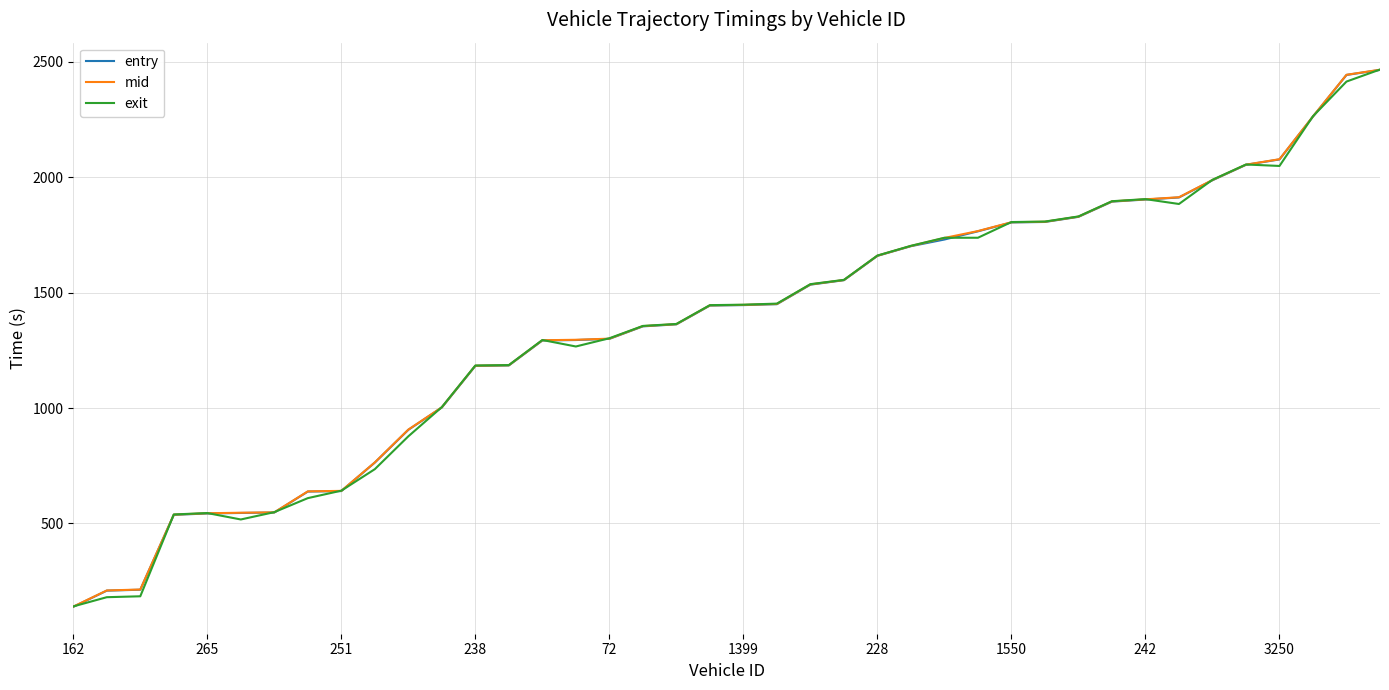

What is the smallest value displayed?

139.1